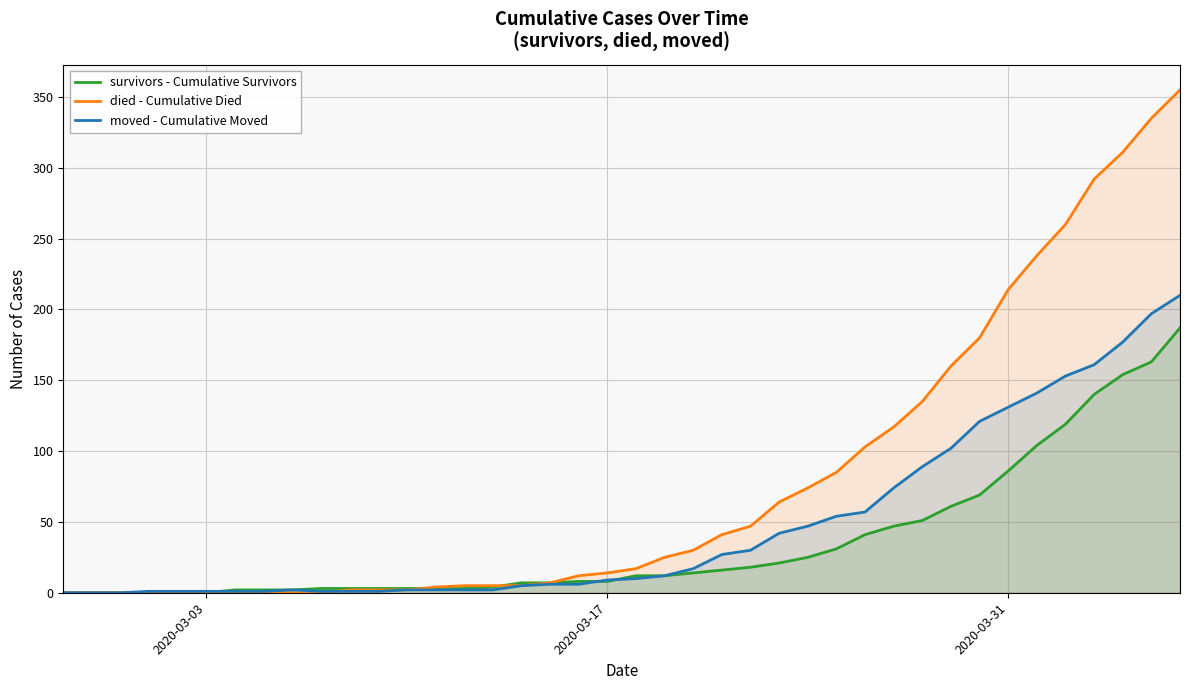

True or false: survivors - Cumulative Survivors has more than 2 points higher than both neighbors.

False